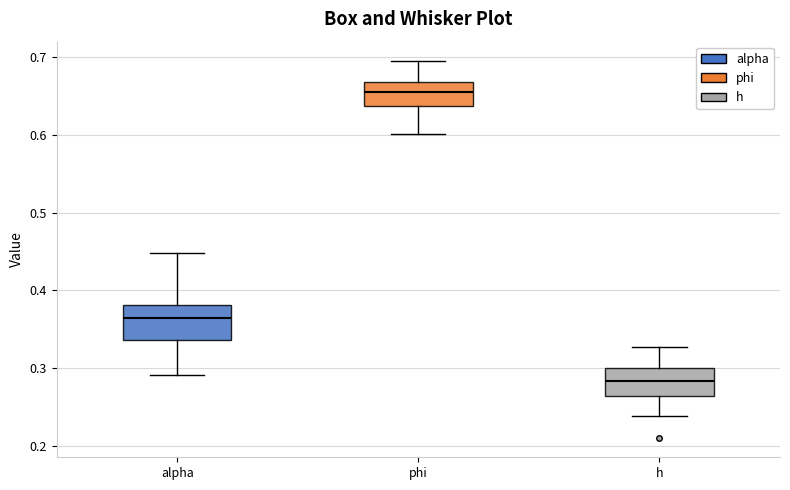

Which box's median line is the lowest?

h